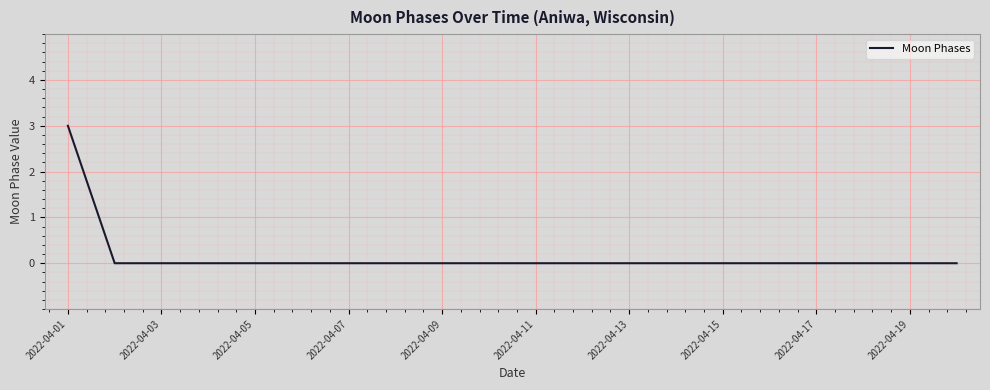

What is the maximum value shown in the chart?

3